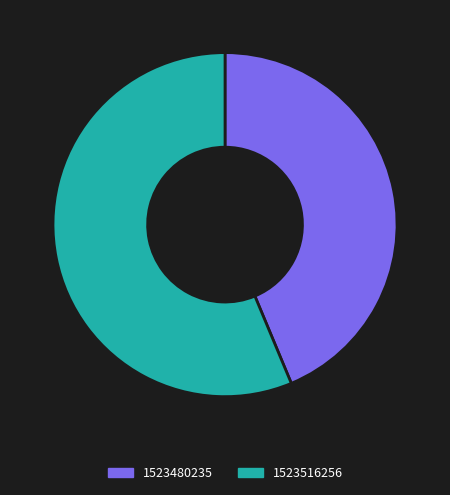

Which category has the smallest portion of the pie?

1523480235